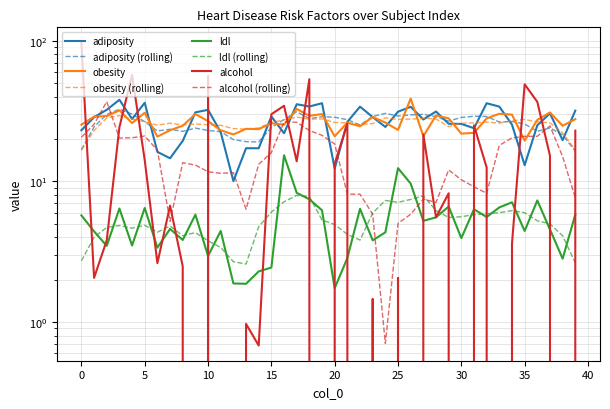

How many data points does each series have?

40